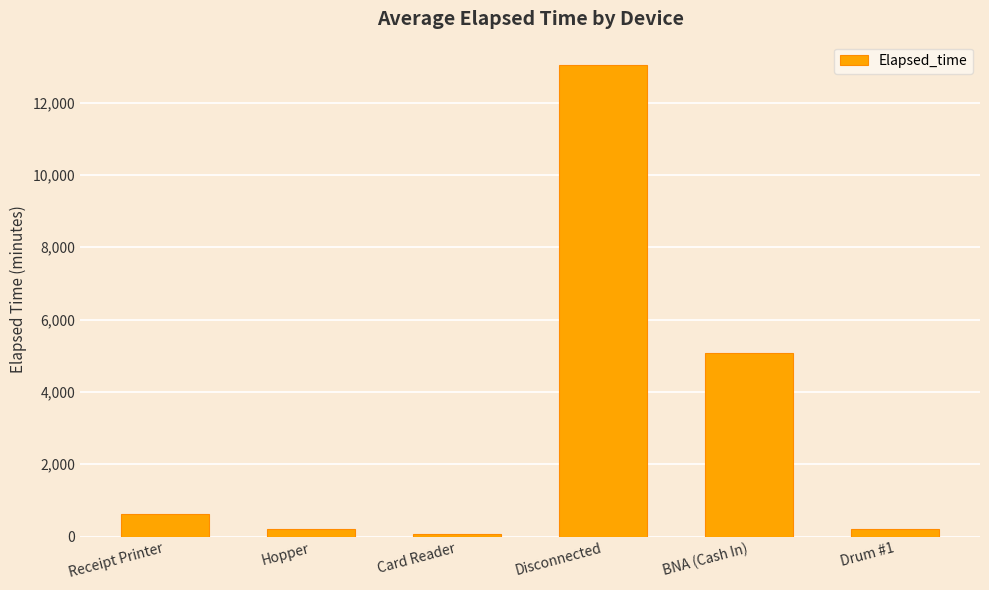

Which label corresponds to the largest value in the chart?

Disconnected